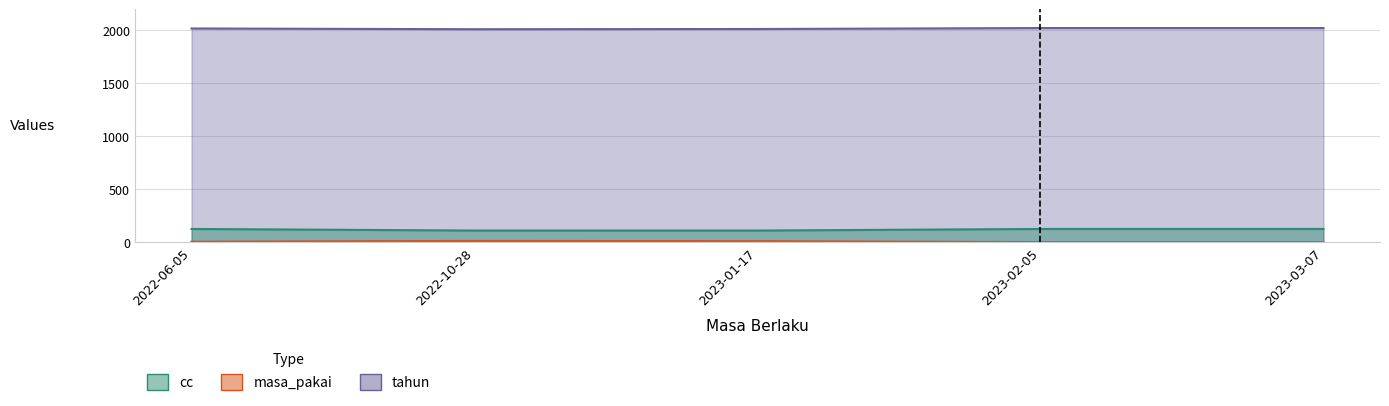

Reading left to right, extract all data points from this chart.

cc: 2022-06-05=125	2022-10-28=110	2023-01-17=110	2023-02-05=125	2023-03-07=125
masa_pakai: 2022-06-05=2018	2022-10-28=2011	2023-01-17=2013	2023-02-05=2022	2023-03-07=2022
tahun: 2022-06-05=5	2022-10-28=12	2023-01-17=10	2023-02-05=1	2023-03-07=1